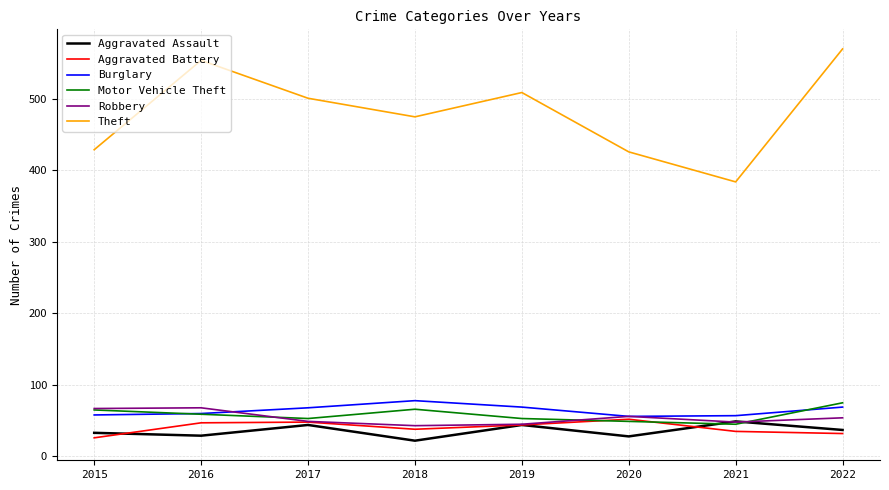

What is the difference between the maximum and minimum values in the Motor Vehicle Theft series?

30